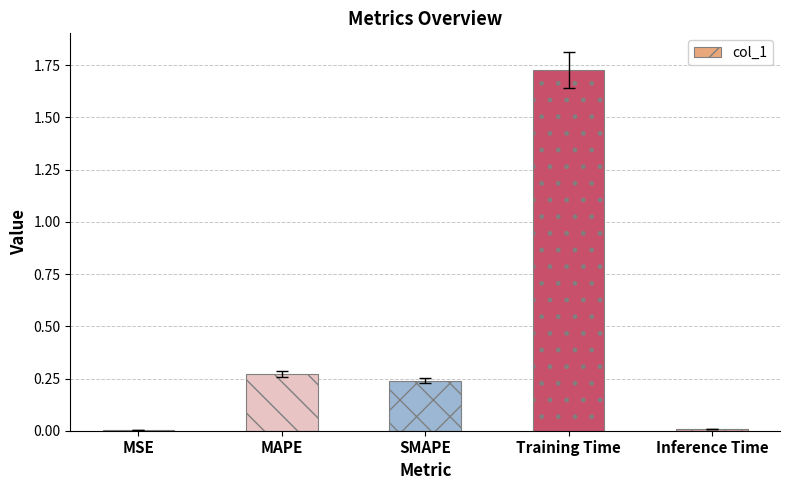

What is the difference between the values at Training Time and SMAPE?

1.5